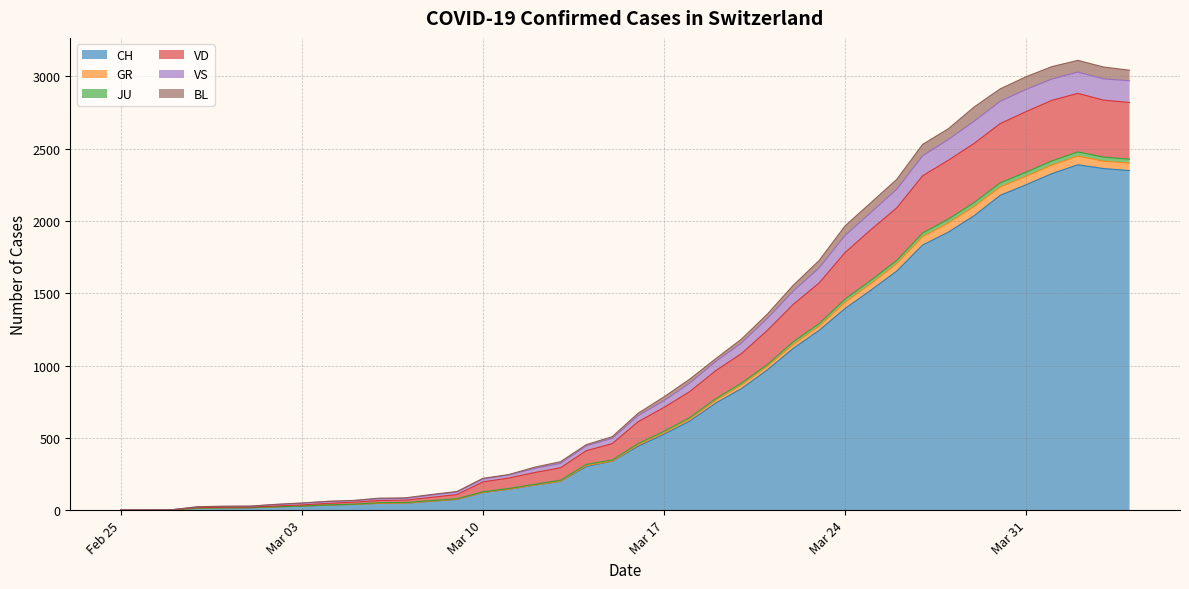

What is the highest value of the CH series?

2388